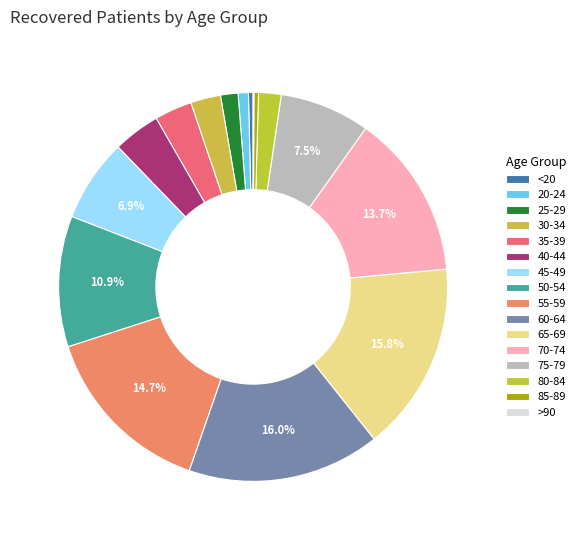

Is it true that 60-64 is 16% of the pie?

True